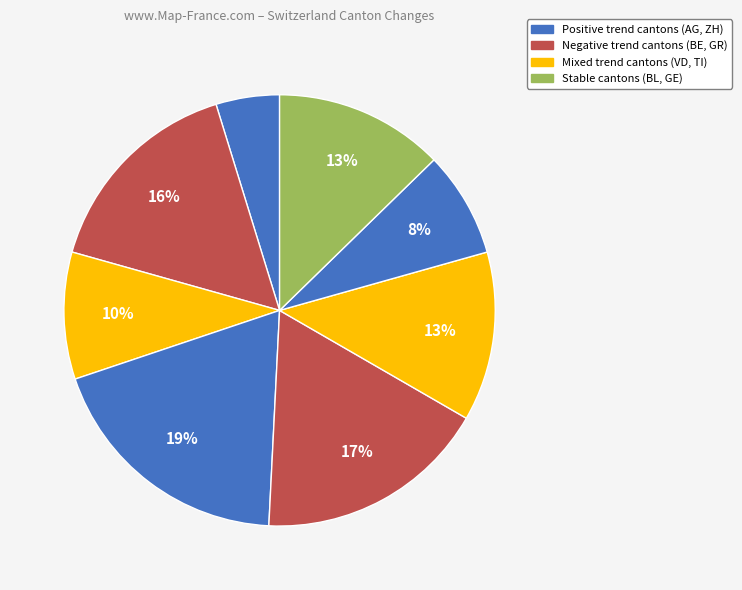

Rank the categories by value from lowest to highest.

BE, BL, ZH, VD, TI, GR, GE, AG